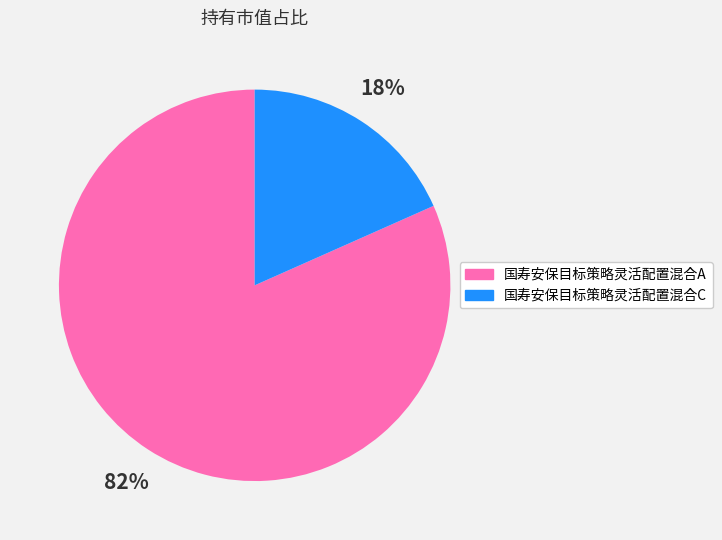

Is it true that 国寿安保目标策略灵活配置混合C is 18% of the pie?

True